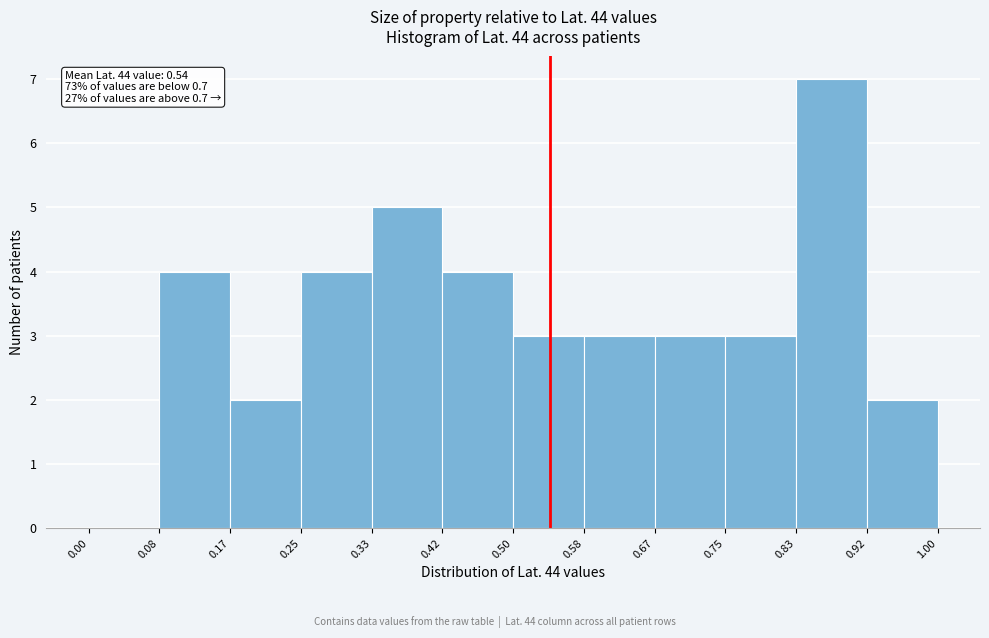

Which range on the x-axis has the tallest bar?

0.83 to 0.92